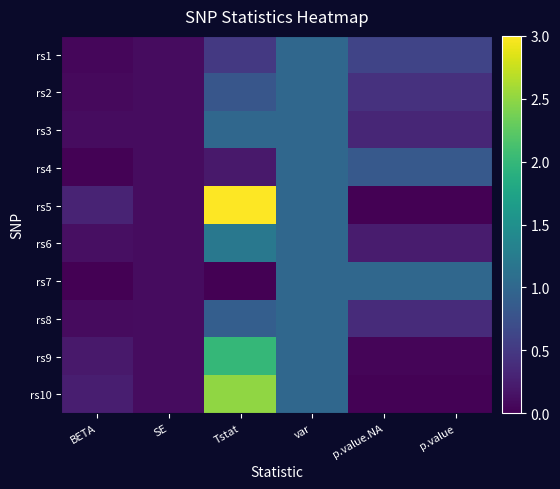

Reading left to right, extract all data points from this chart.

rs1: BETA=0.1	SE=0.1	Tstat=0.5	var=1.0	p.value.NA=0.6	p.value=0.6
rs2: BETA=0.1	SE=0.1	Tstat=0.8	var=1.0	p.value.NA=0.4	p.value=0.4
rs3: BETA=0.1	SE=0.1	Tstat=1.0	var=1.0	p.value.NA=0.3	p.value=0.3
rs4: BETA=0.0	SE=0.1	Tstat=0.2	var=1.0	p.value.NA=0.8	p.value=0.8
rs5: BETA=0.3	SE=0.1	Tstat=3.0	var=1.0	p.value.NA=0.0	p.value=0.0
rs6: BETA=0.1	SE=0.1	Tstat=1.2	var=1.0	p.value.NA=0.2	p.value=0.2
rs7: BETA=0.0	SE=0.1	Tstat=0.0	var=1.0	p.value.NA=1.0	p.value=1.0
rs8: BETA=0.1	SE=0.1	Tstat=0.9	var=1.0	p.value.NA=0.4	p.value=0.4
rs9: BETA=0.2	SE=0.1	Tstat=2.0	var=1.0	p.value.NA=0.0	p.value=0.0
rs10: BETA=0.2	SE=0.1	Tstat=2.5	var=1.0	p.value.NA=0.0	p.value=0.0